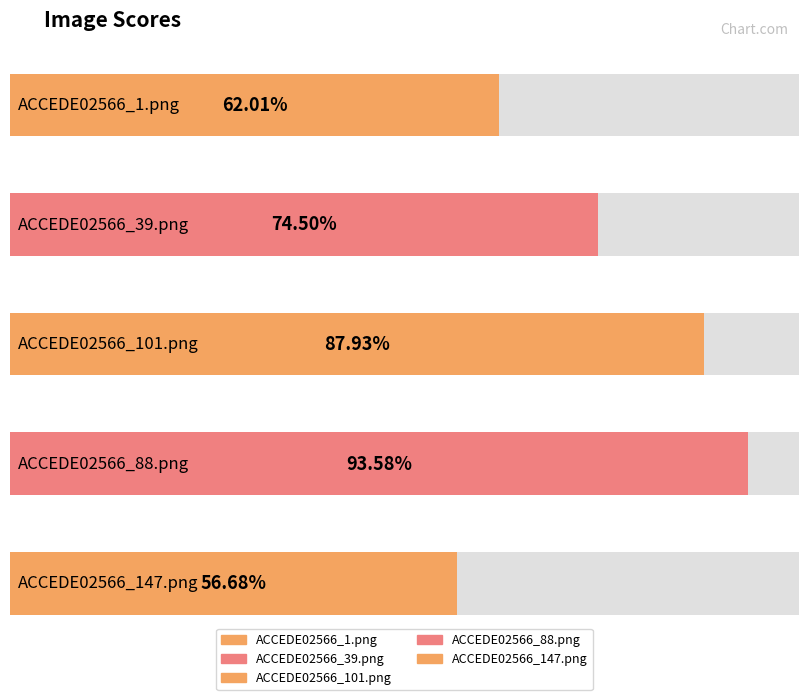

True or false: the data shows 0.9 at ACCEDE02566_88.png.

True